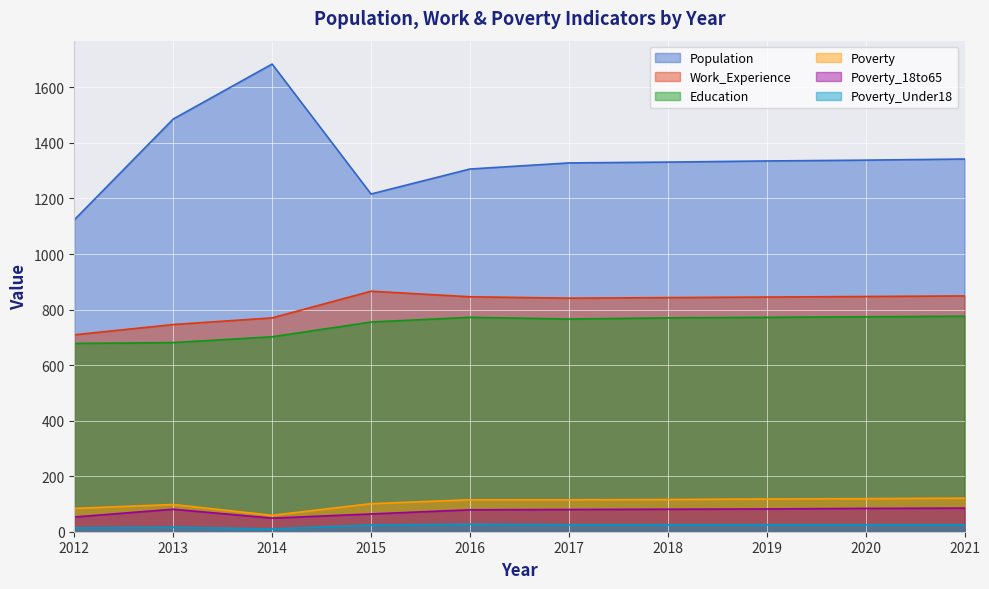

Reading left to right, transcribe all the data shown in this chart.

Population: 2012=1123	2013=1486	2014=1684	2015=1216	2016=1306	2017=1328	2018=1331	2019=1335	2020=1338	2021=1342
Work_Experience: 2012=709	2013=746	2014=770	2015=866	2016=846	2017=841	2018=843	2019=845	2020=847	2021=849
Education: 2012=678	2013=681	2014=702	2015=755	2016=772	2017=766	2018=770	2019=772	2020=774	2021=776
Poverty: 2012=84	2013=98	2014=59	2015=101	2016=115	2017=115	2018=116	2019=118	2020=119	2021=121
Poverty_18to65: 2012=53	2013=81	2014=49	2015=64	2016=79	2017=80	2018=81	2019=82	2020=84	2021=85
Poverty_Under18: 2012=14	2013=16	2014=10	2015=24	2016=27	2017=25	2018=25	2019=25	2020=25	2021=25